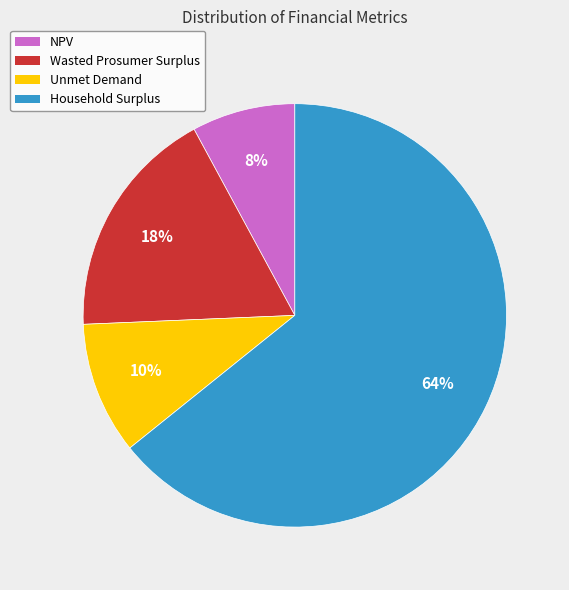

To the nearest percent, what portion does Wasted Prosumer Surplus represent?

18%